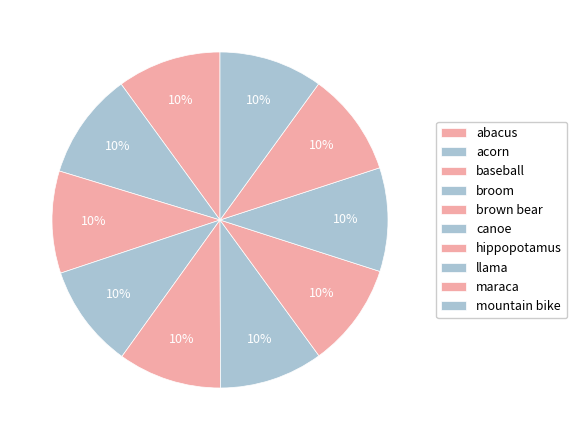

How many segments does this pie chart have?

10